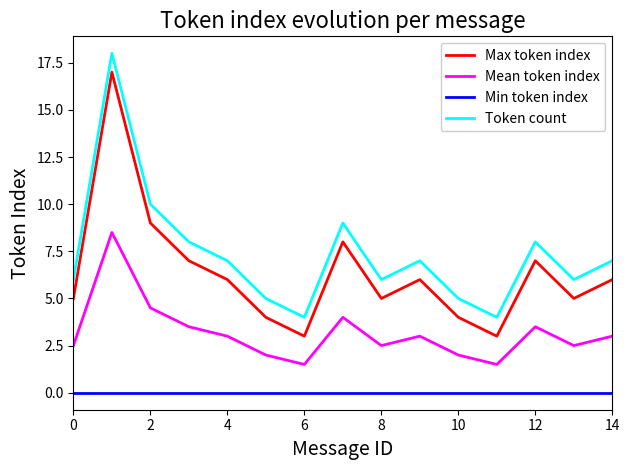

Does the chart have visible grid lines?

No